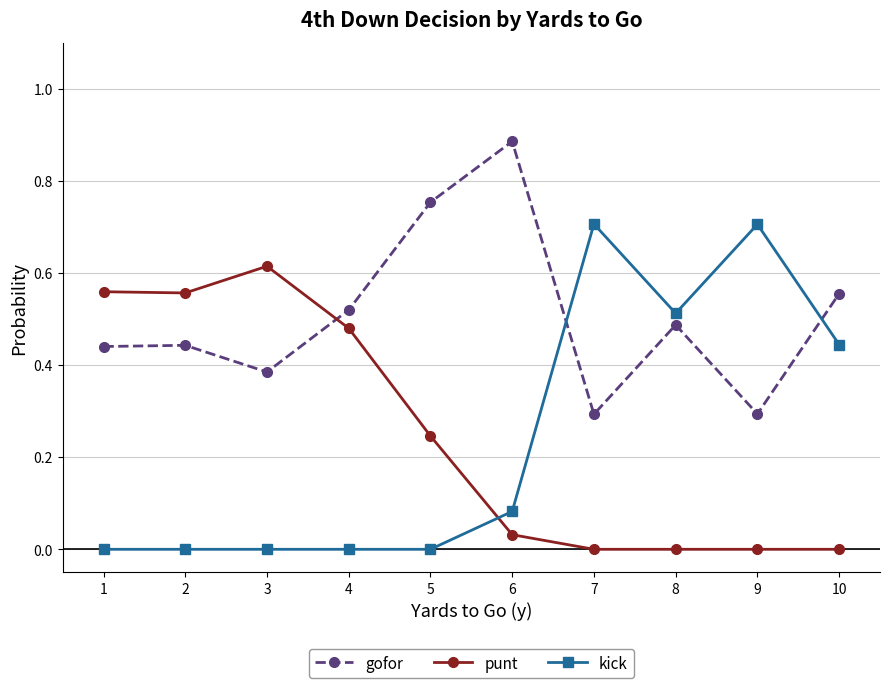

How many lines are shown in the chart?

3